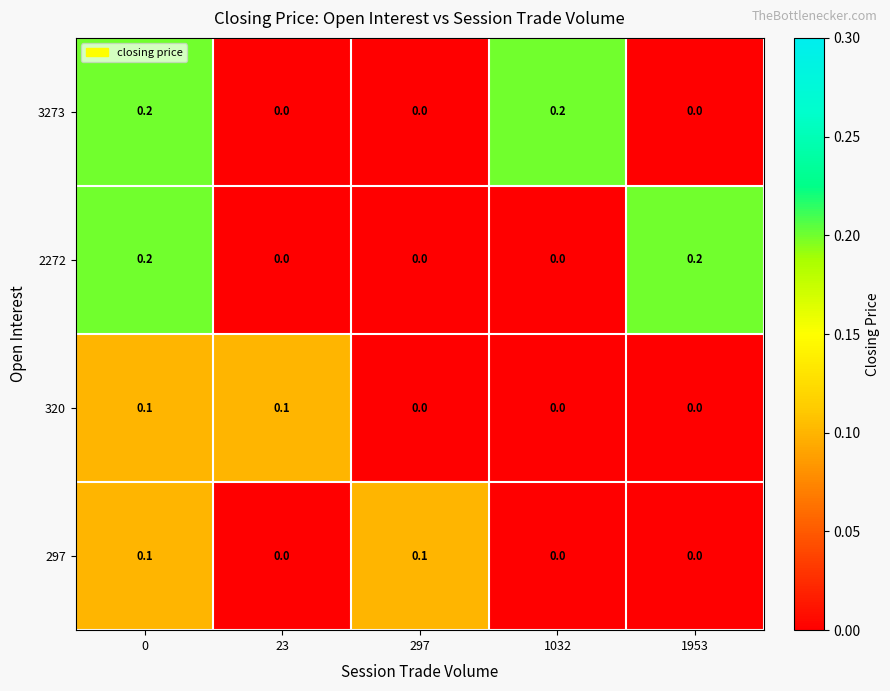

At how many categories does at least one series exceed 0?

5